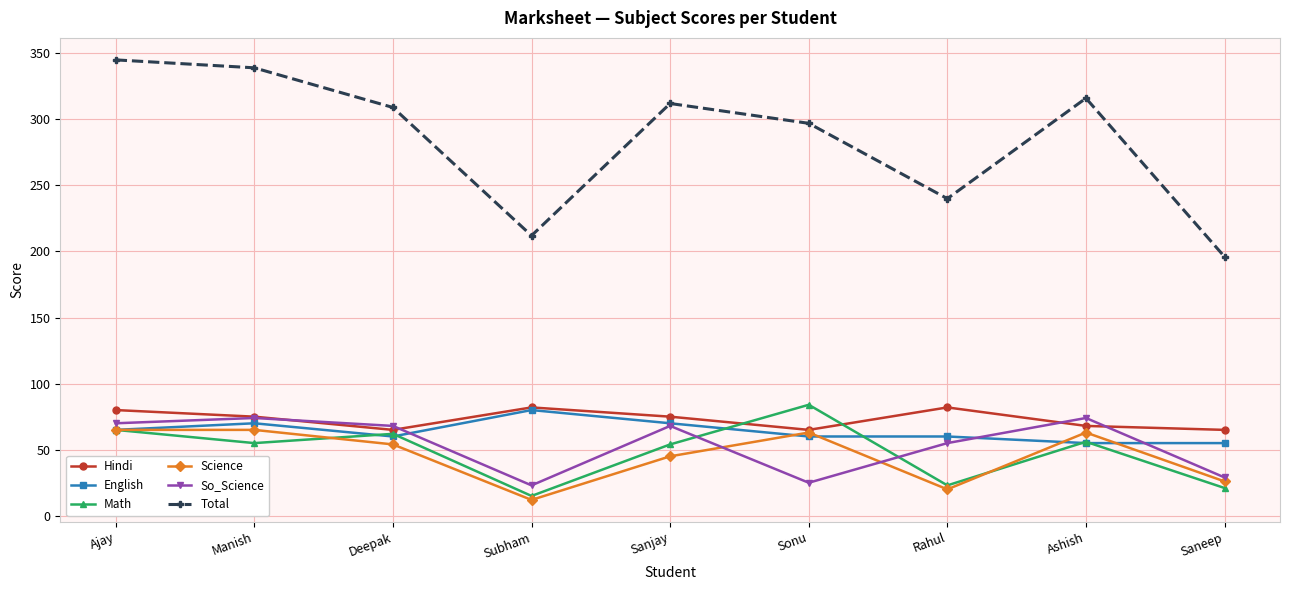

At which label does Hindi first exceed 75?

Ajay